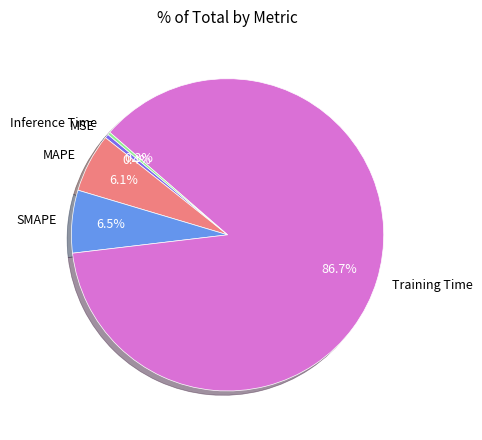

The Training Time slice represents 77% of the pie. True or false?

False